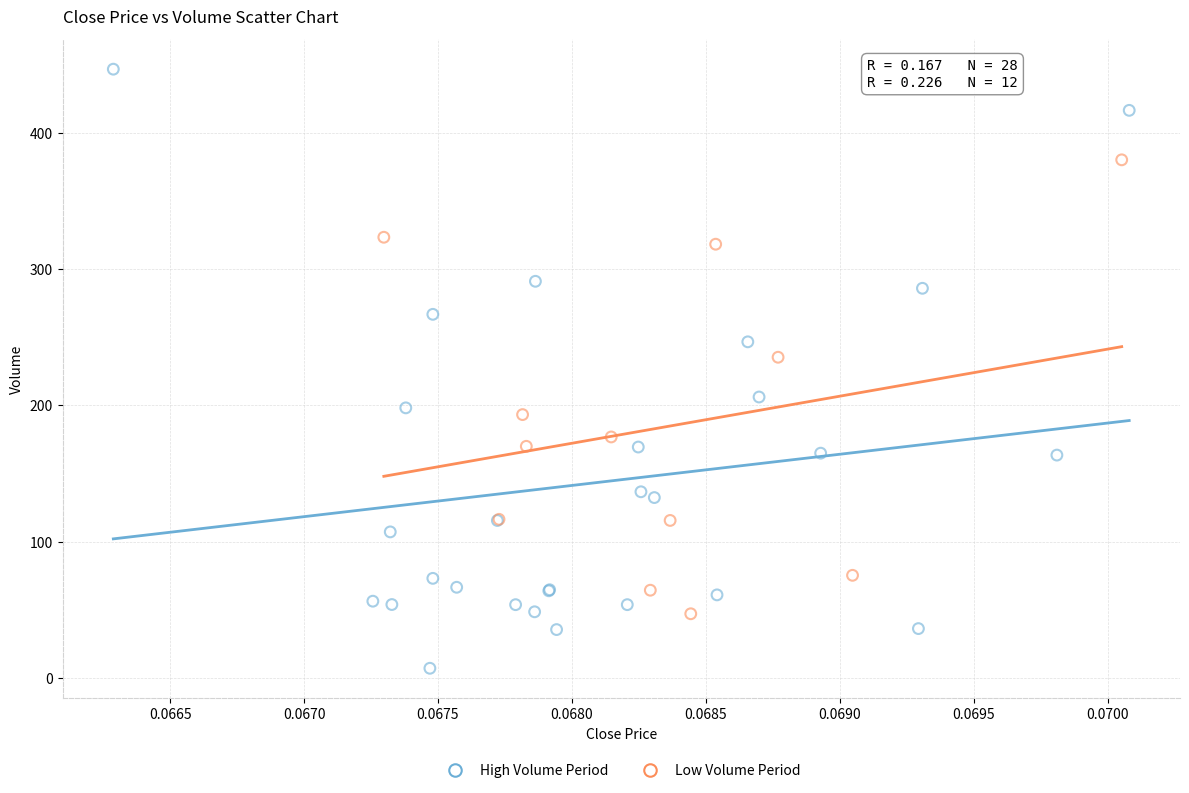

Which series reaches the minimum Y coordinate?

High Volume Period